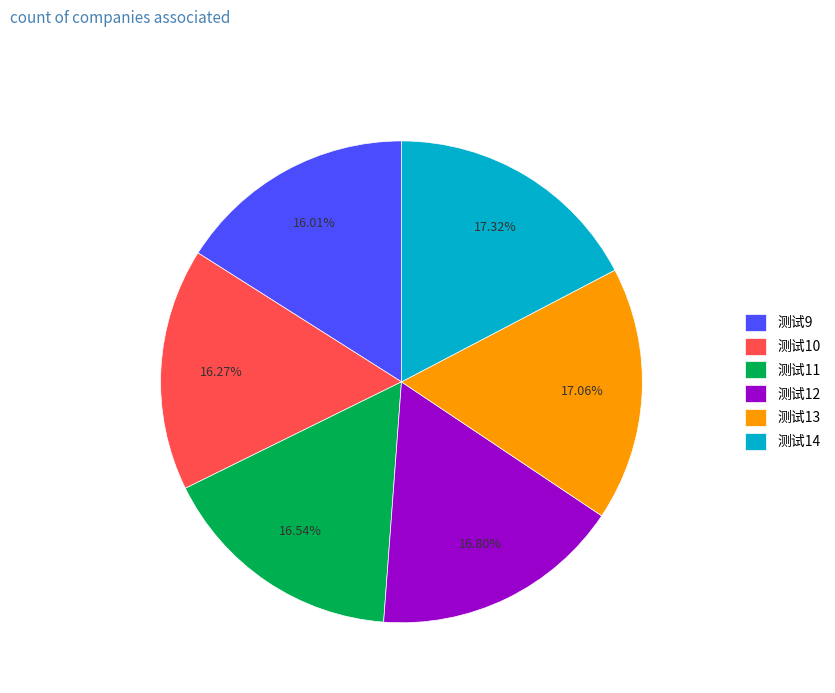

To the nearest percent, what is the combined percentage of 测试14 and 测试9?

33%